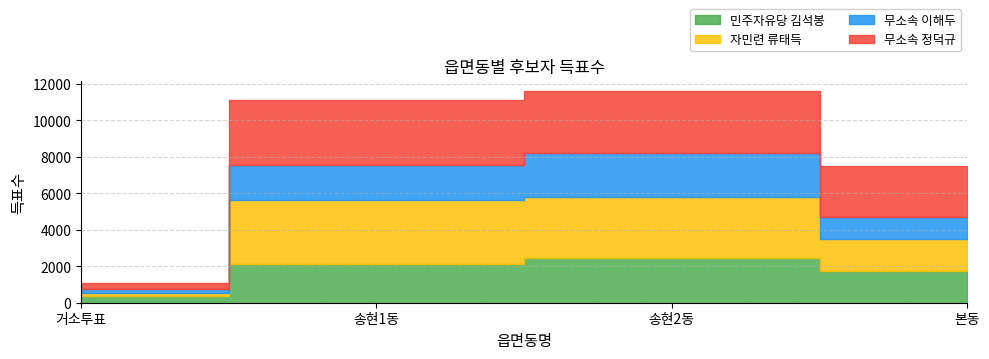

How many values in the 무소속 정덕규 series exceed 3397?

1